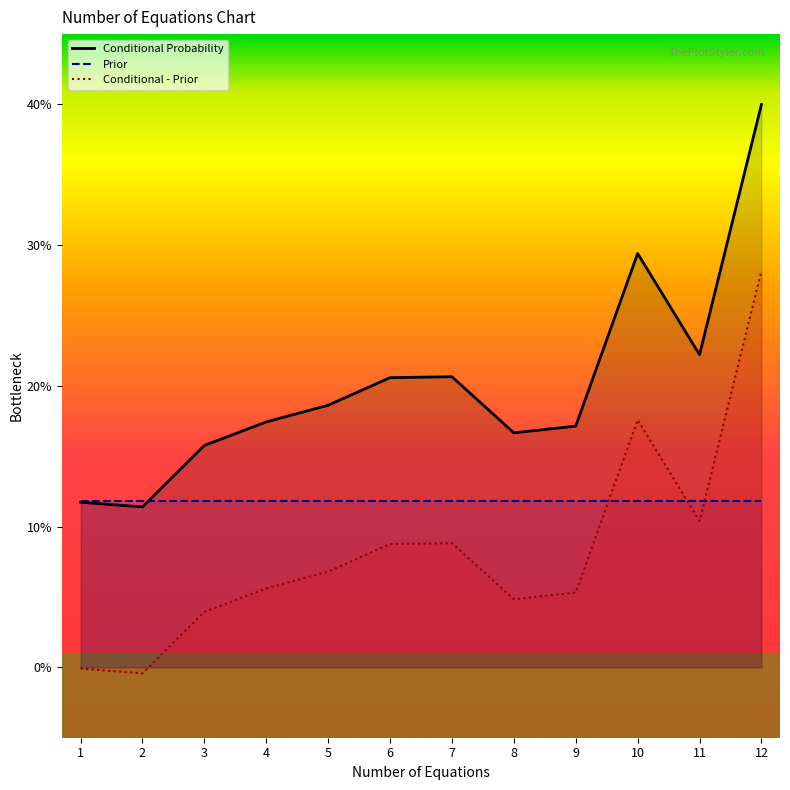

Where is the first local maximum for Conditional Probability?

7